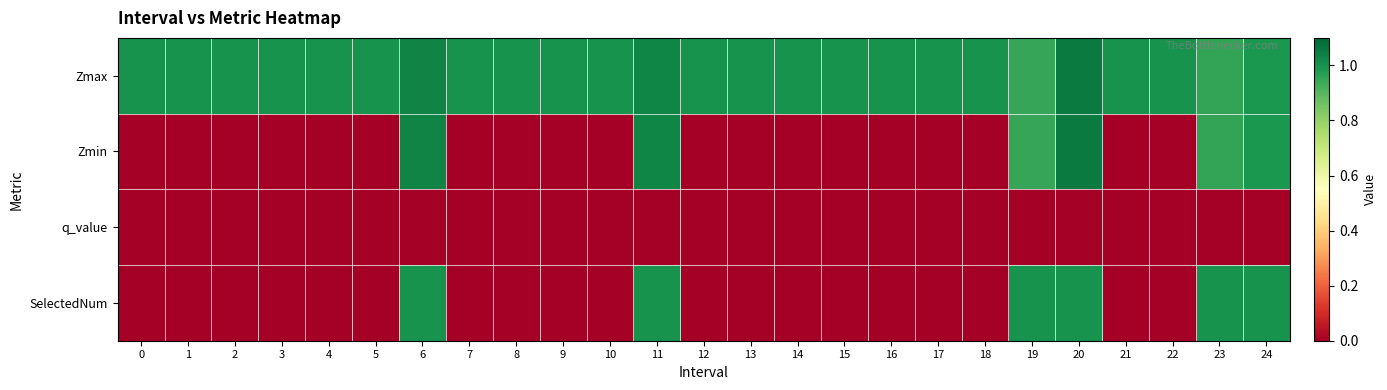

Which has a higher value, 9 or 1?

9